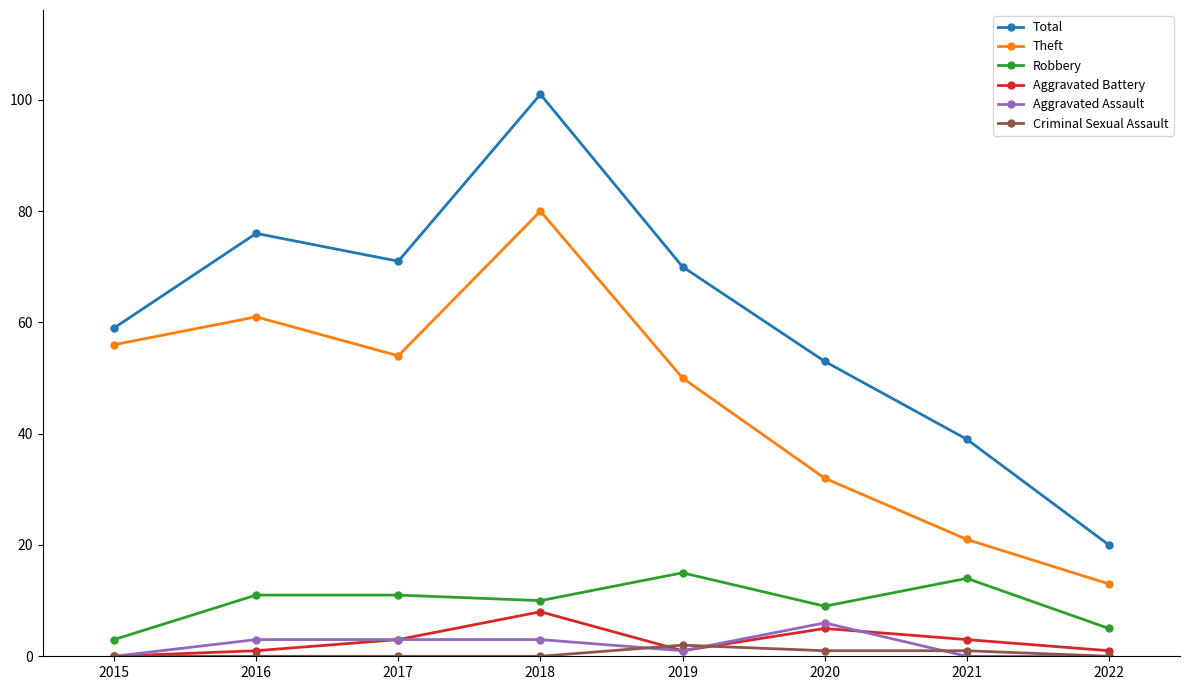

True or false: Total and Aggravated Assault cross at least once.

False